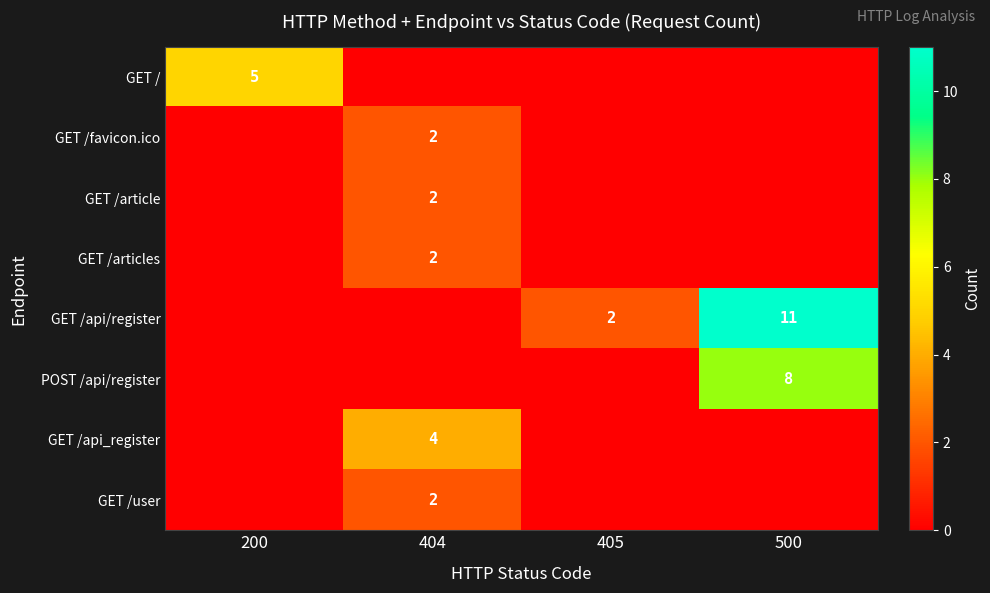

The value of POST /api/register at 500 is 2. True or false?

False